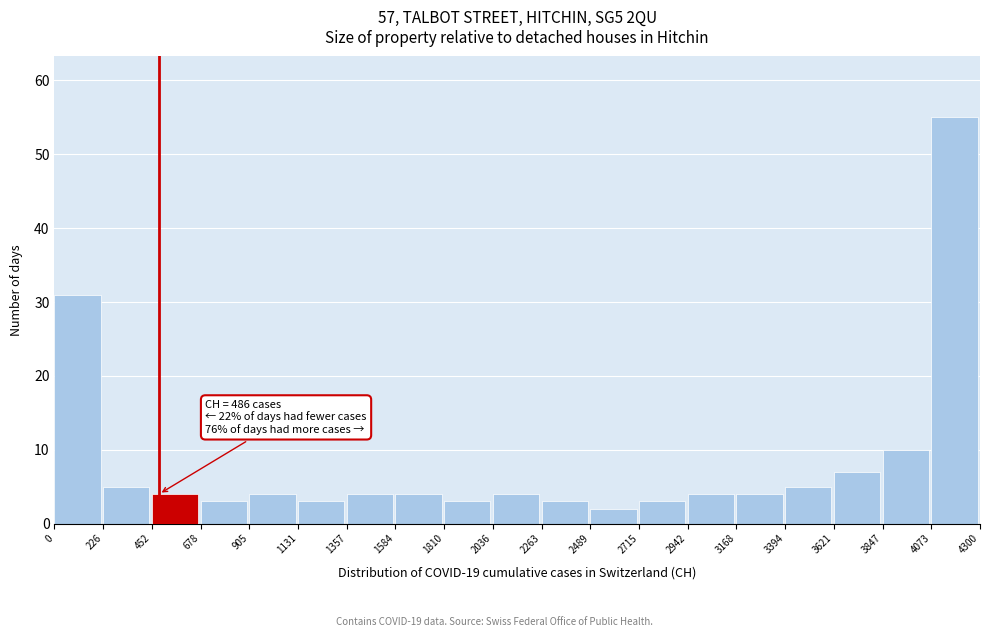

Over which range of the x-axis is the bar tallest?

4073 to 4300